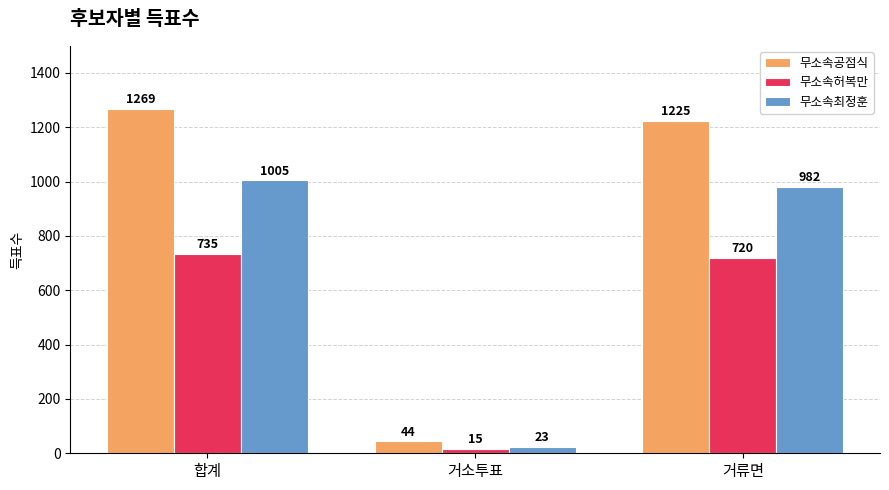

Does the chart contain any negative values?

No